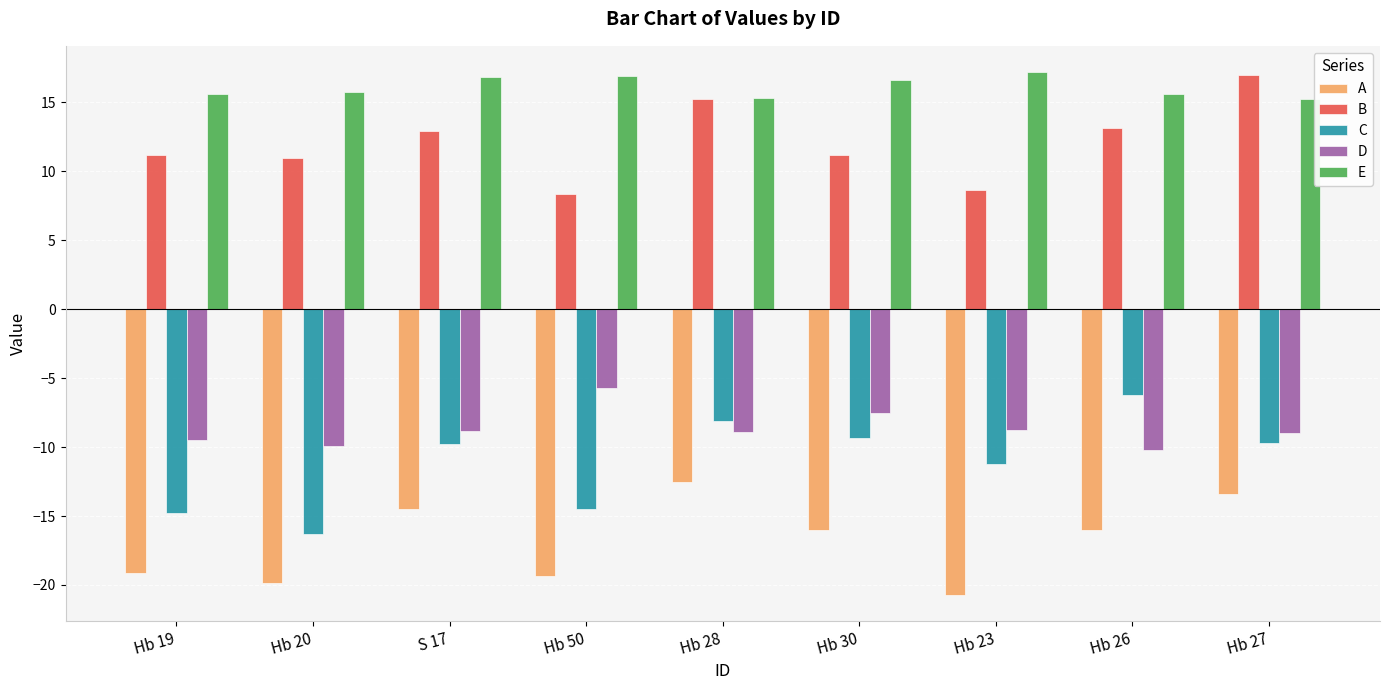

What is the sum of all A values?

-151.5